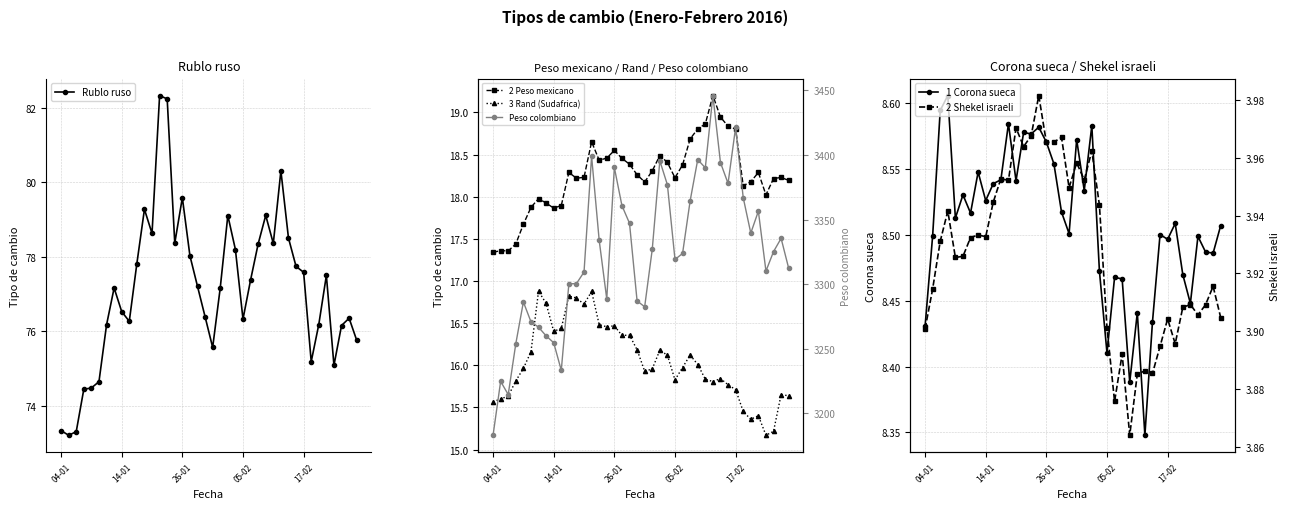

Which series has the widest spread of values?

Peso colombiano